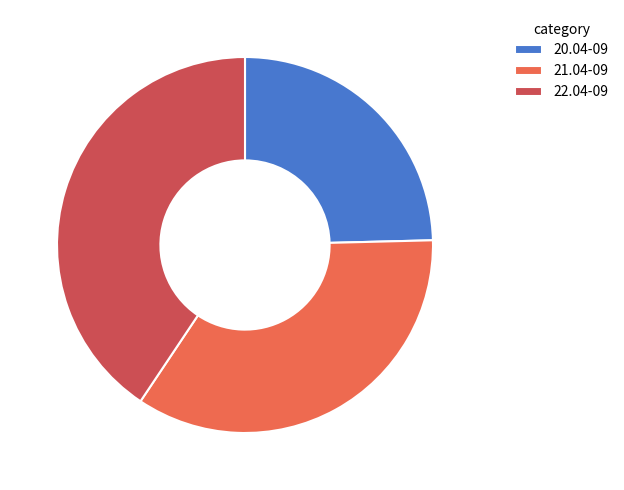

Is it true that 20.04-09 is 36% of the pie?

False